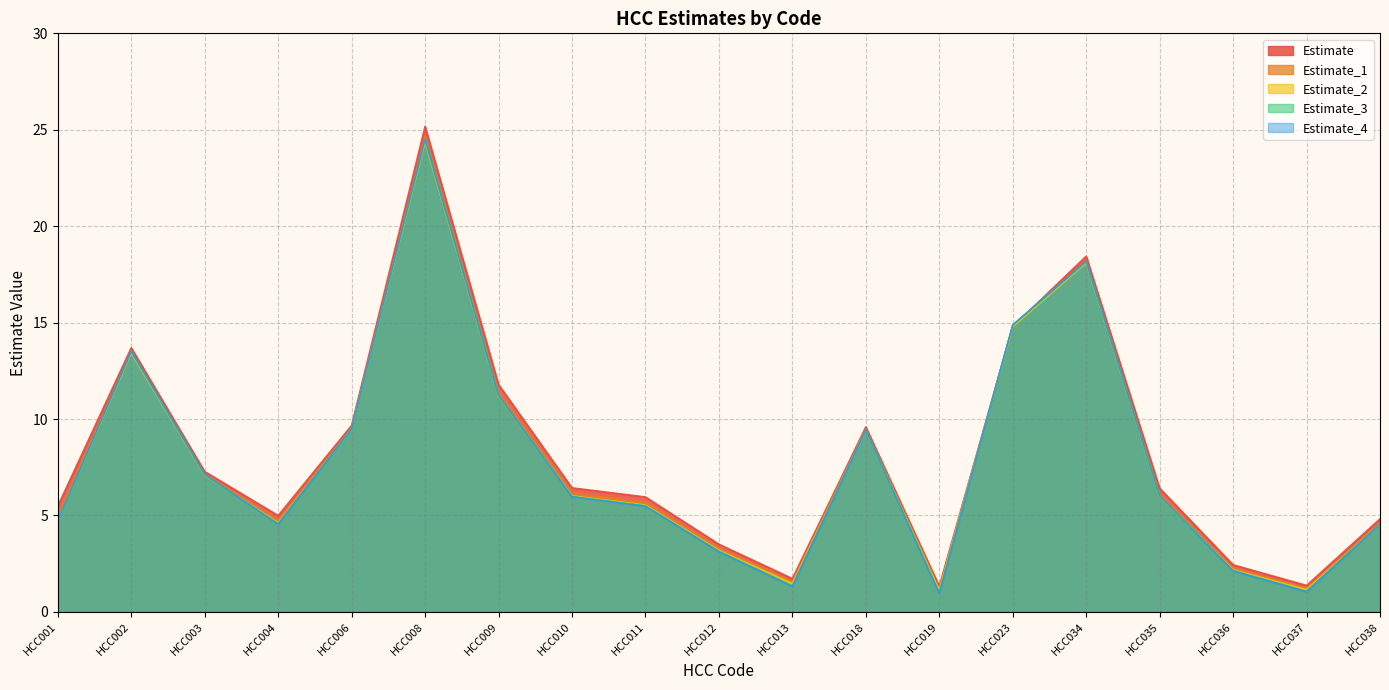

Does the chart have visible grid lines?

Yes